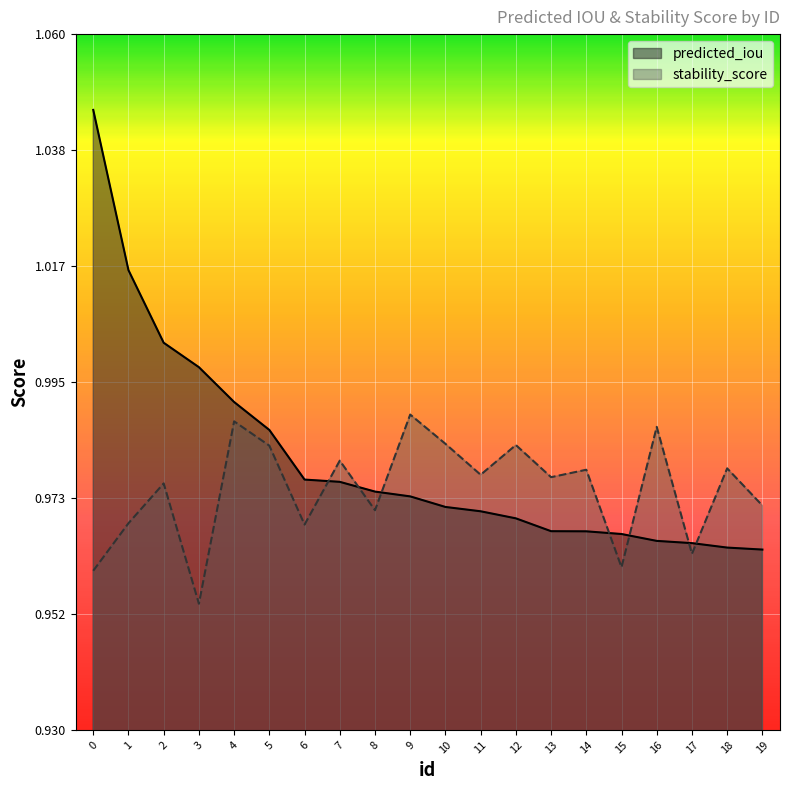

Is it true that stability_score equals 0.5 at 10?

False